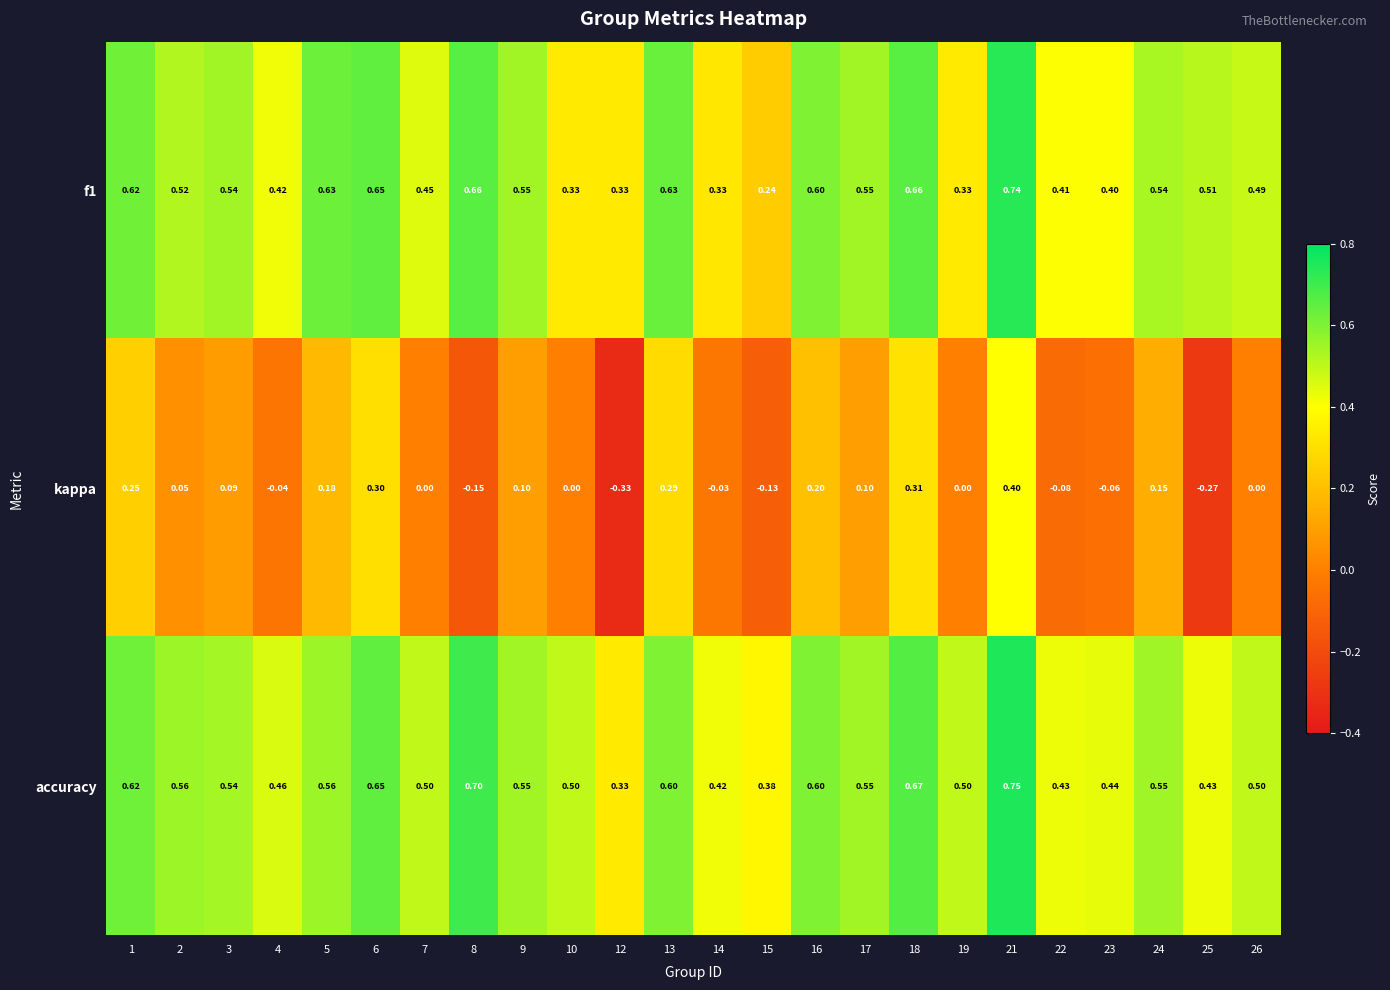

Is the value of f1 at 22 greater than the value of kappa at 24?

Yes